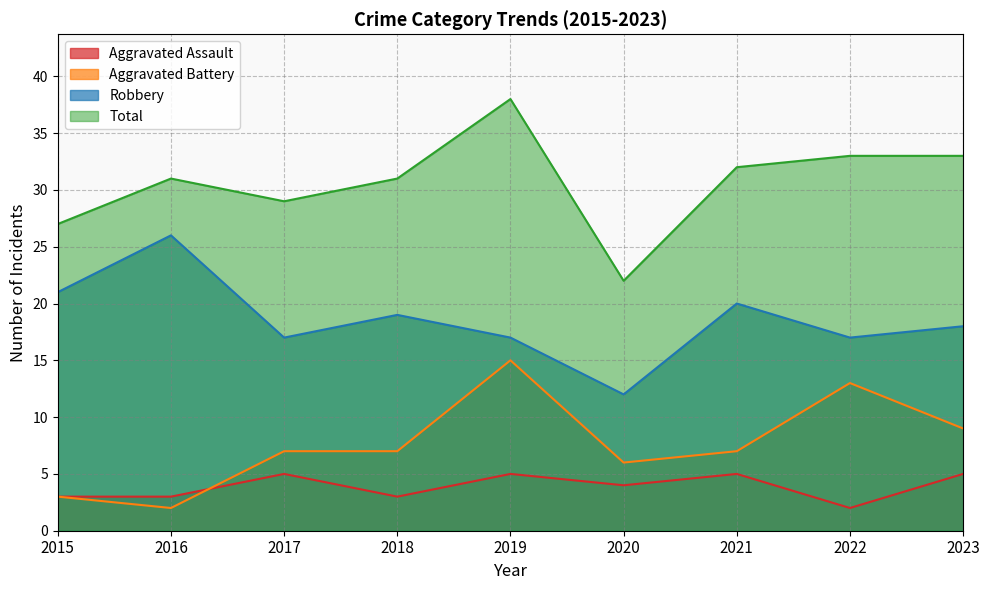

Which label corresponds to the smallest value in the chart?

2022